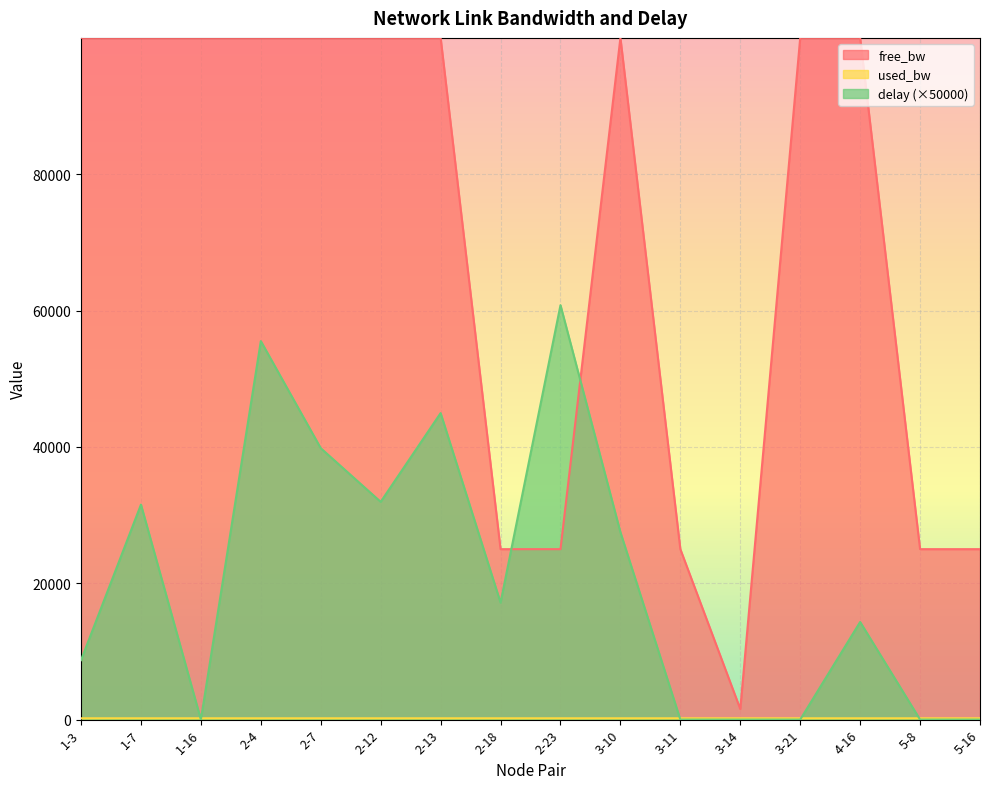

What is the sum of all used_bw values?

3071.6